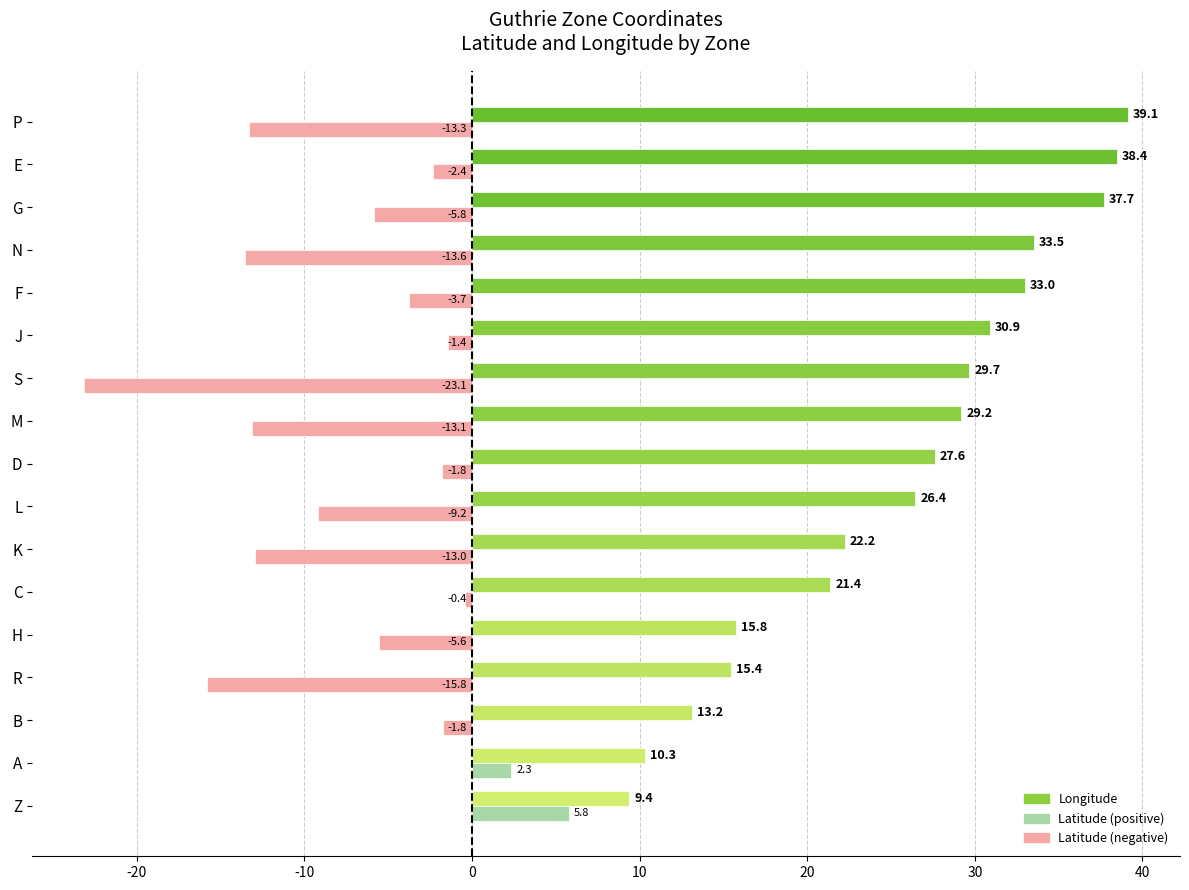

How many data points does each series have?

17